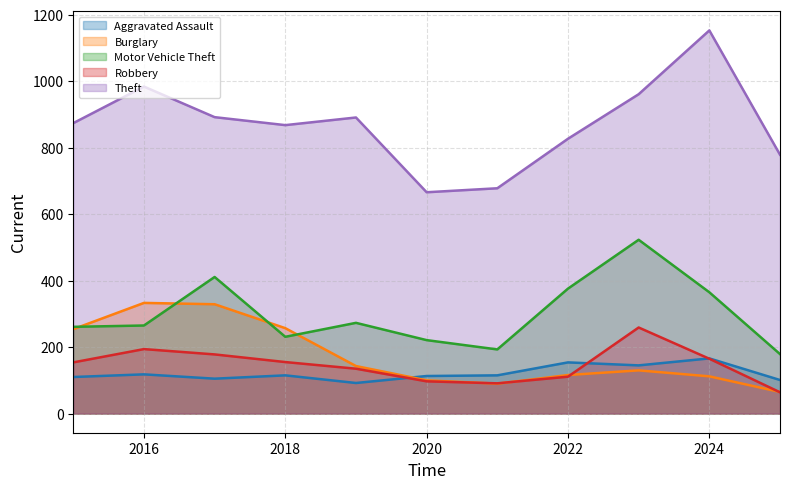

Reading left to right, extract all data points from this chart.

Aggravated Assault: 2015=110	2016=118	2017=105	2018=115	2019=92	2020=113	2021=115	2022=154	2023=145	2024=166	2025=101
Burglary: 2015=254	2016=333	2017=329	2018=257	2019=143	2020=100	2021=90	2022=116	2023=130	2024=112	2025=65
Motor Vehicle Theft: 2015=261	2016=265	2017=411	2018=231	2019=273	2020=221	2021=193	2022=376	2023=523	2024=365	2025=179
Robbery: 2015=154	2016=194	2017=178	2018=155	2019=135	2020=97	2021=91	2022=111	2023=259	2024=165	2025=64
Theft: 2015=874	2016=984	2017=892	2018=868	2019=891	2020=666	2021=678	2022=827	2023=961	2024=1153	2025=779